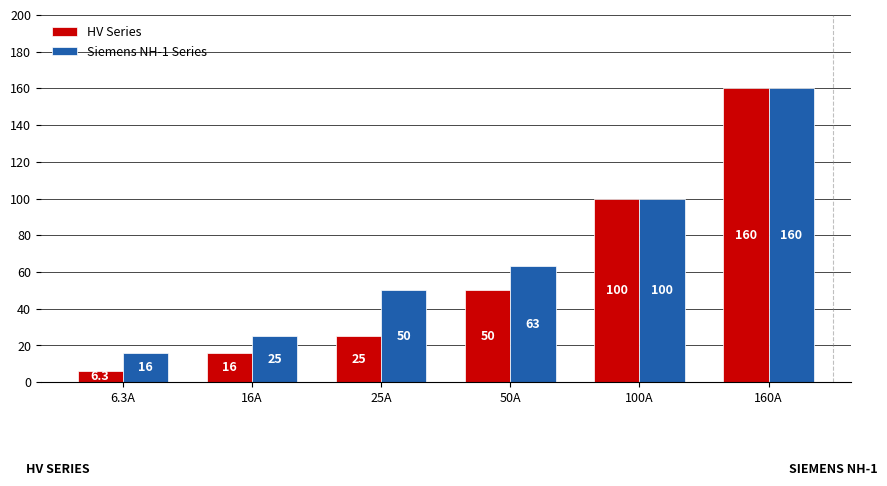

What is the sum of all HV Series values?

357.3